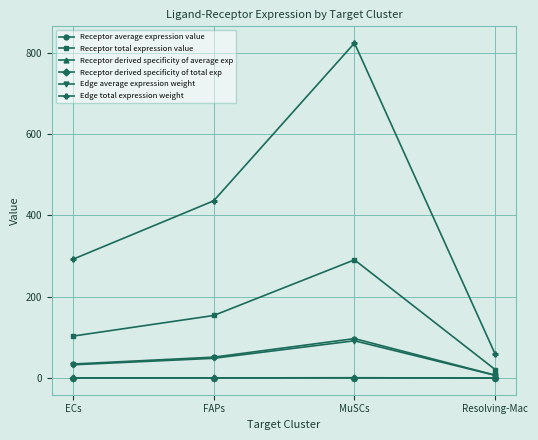

Does the chart have visible grid lines?

Yes